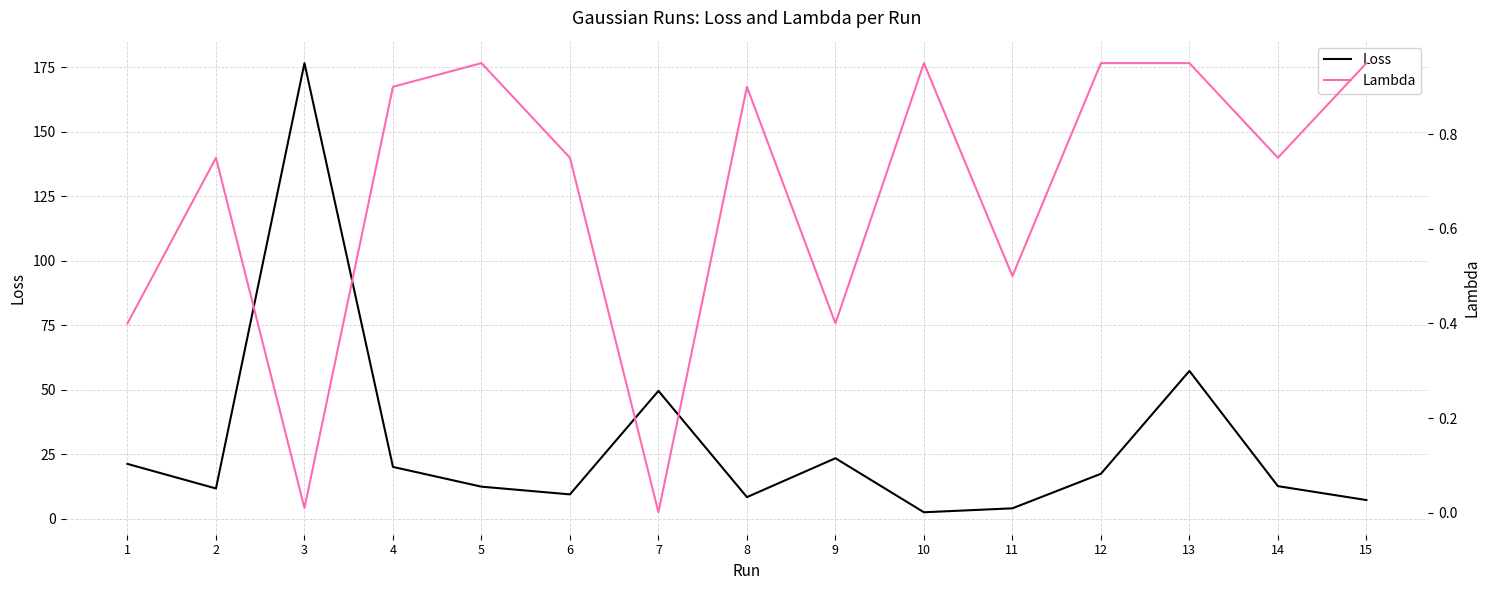

True or false: Loss and Lambda intersect in this chart.

False